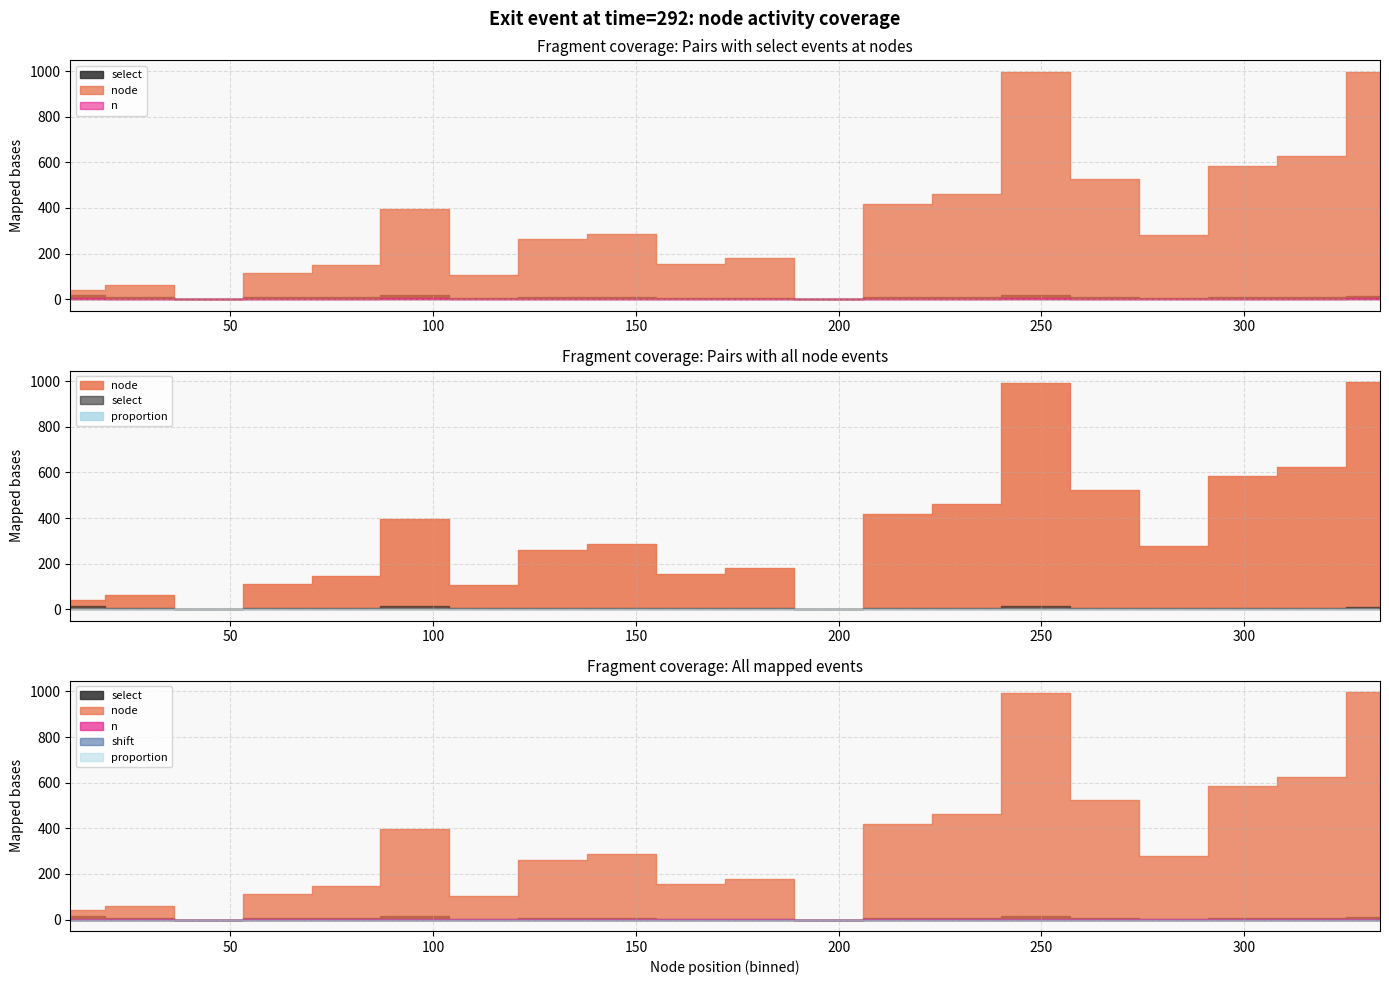

The node series shows 0 at 14. True or false?

False